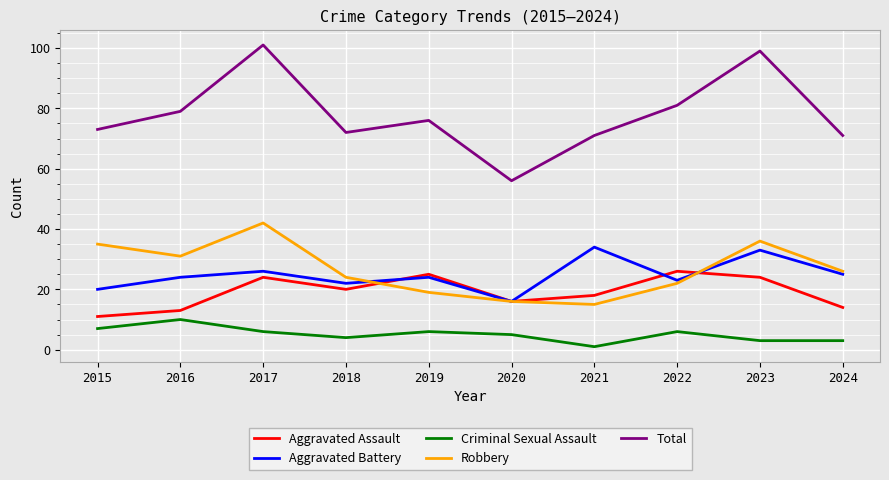

How many distinct data groups are displayed?

5